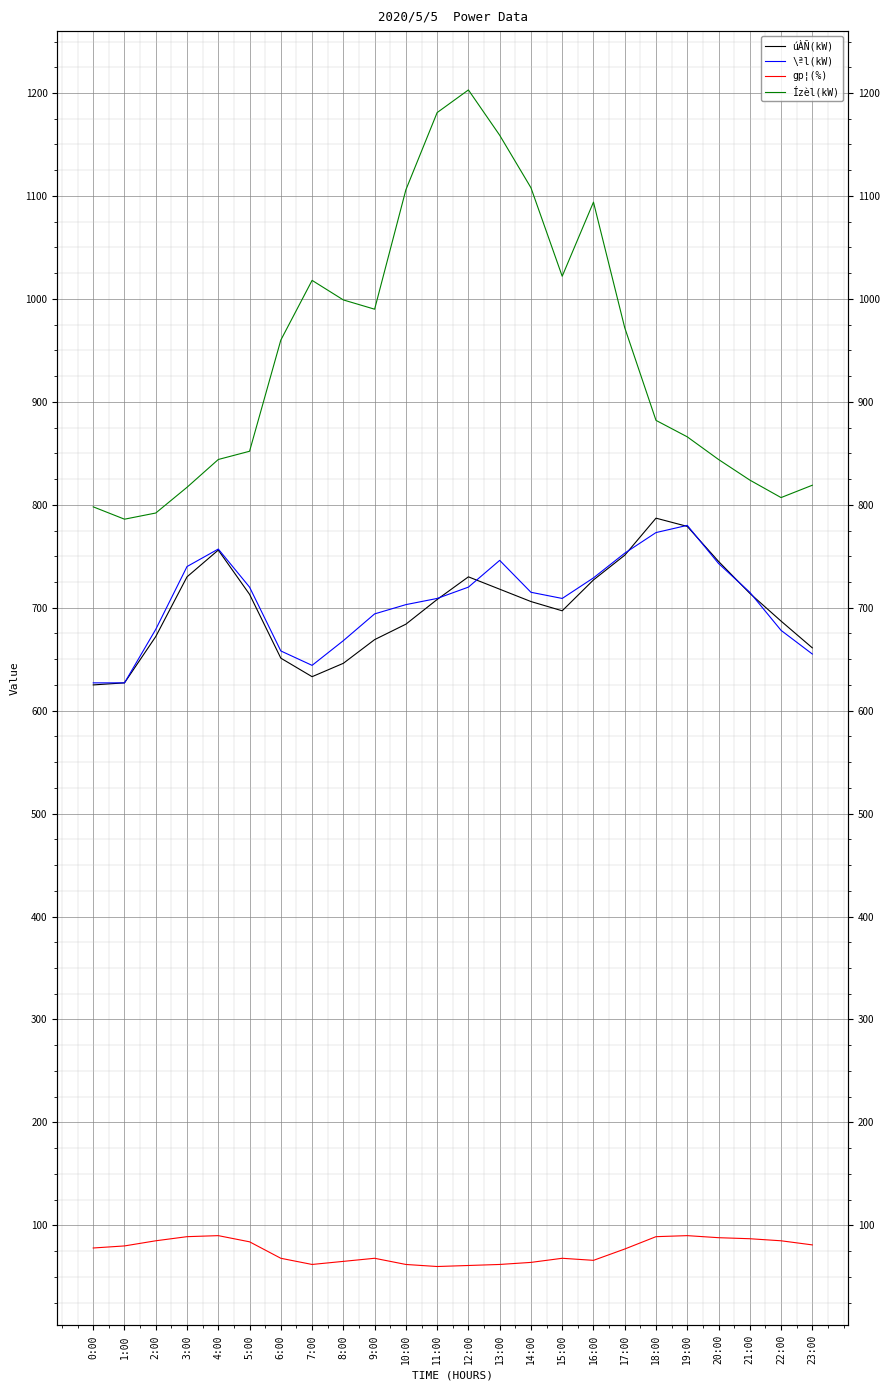

Which has a higher value, 15:00 or 16:00?

16:00